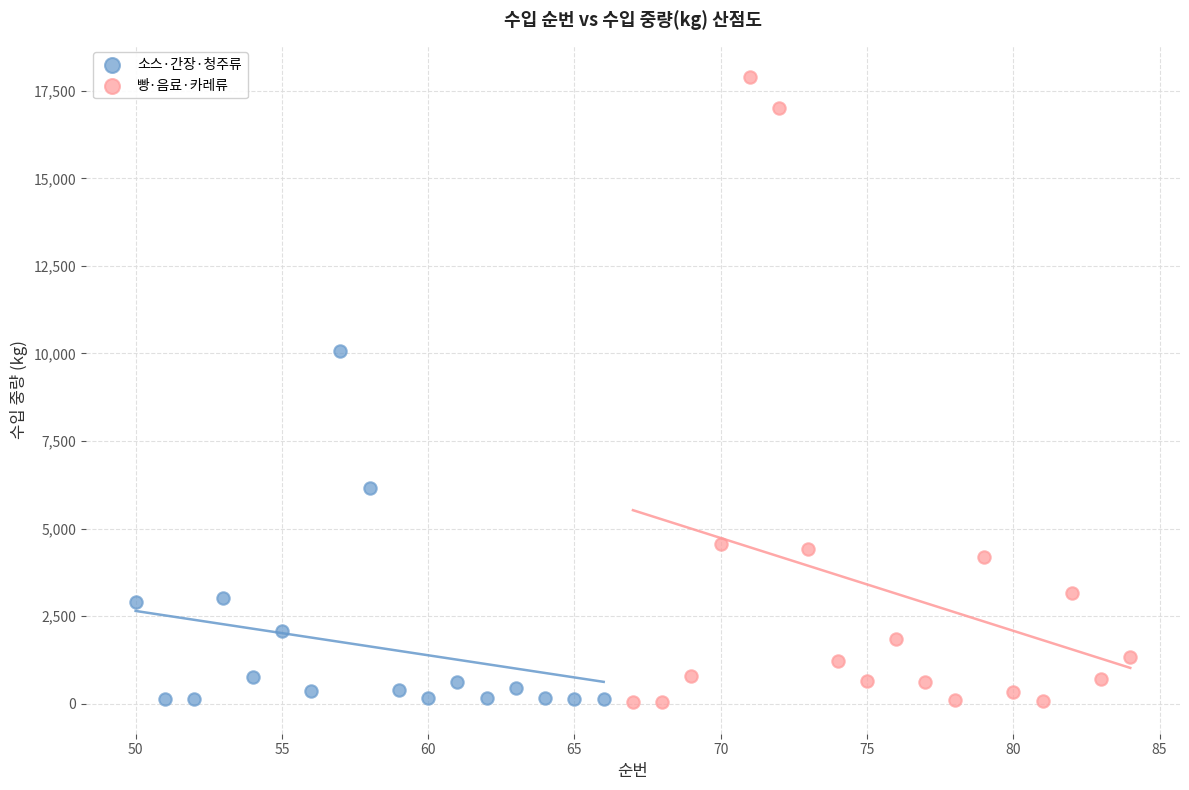

Which series contains the highest Y value?

빵·음료·카레류